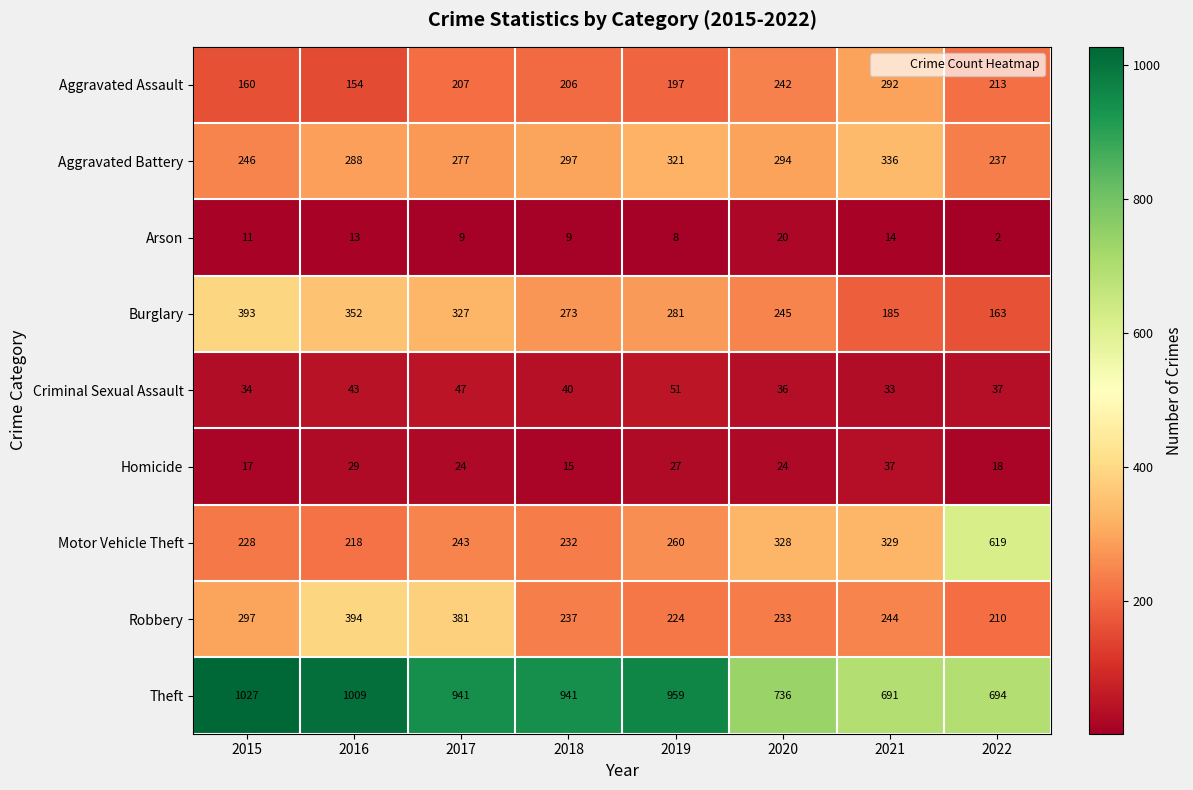

Rank the series at 2020 from highest to lowest value.

Theft, Motor Vehicle Theft, Aggravated Battery, Burglary, Aggravated Assault, Robbery, Criminal Sexual Assault, Homicide, Arson